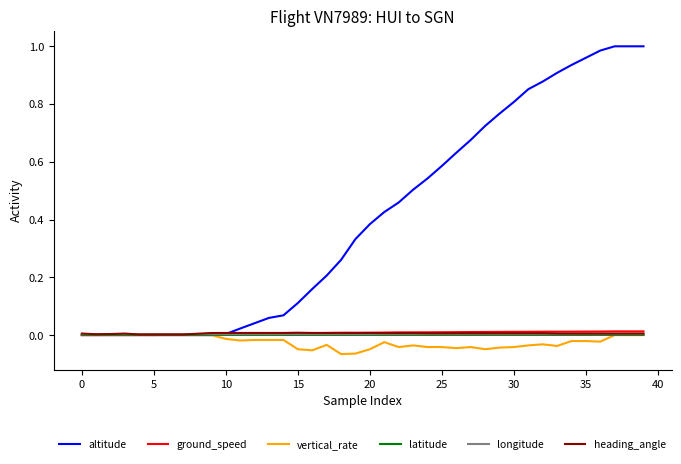

Which series has the largest total across all categories?

altitude